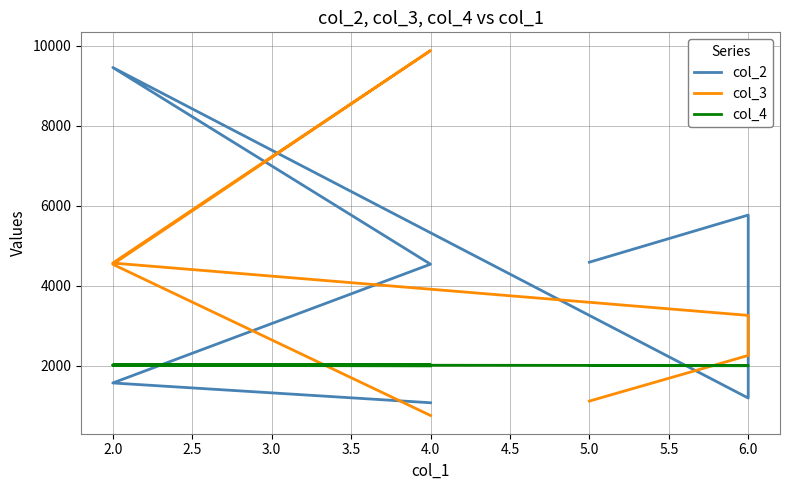

What is the difference between the maximum and minimum values in the col_2 series?

8384